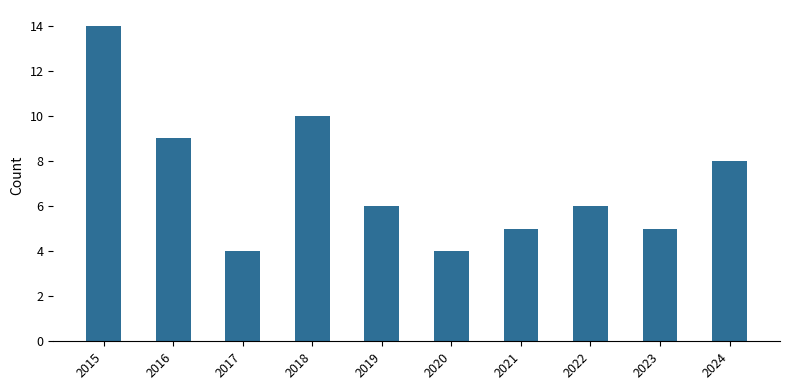

What is the value of the 6th bar from the left?

4